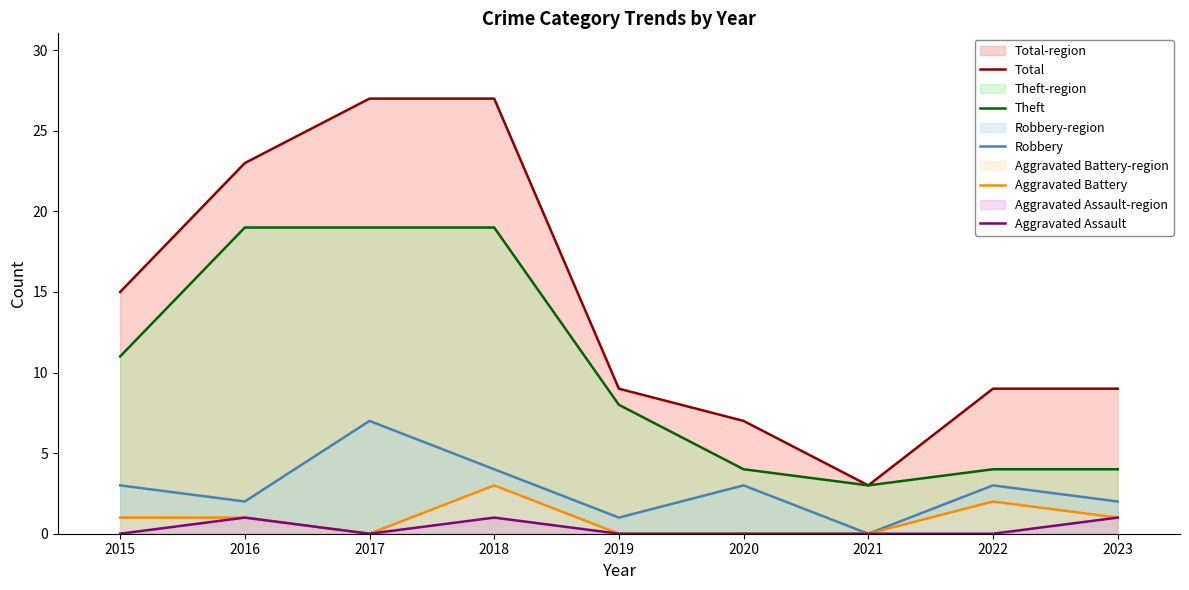

True or false: Total and Aggravated Assault cross at least once.

False